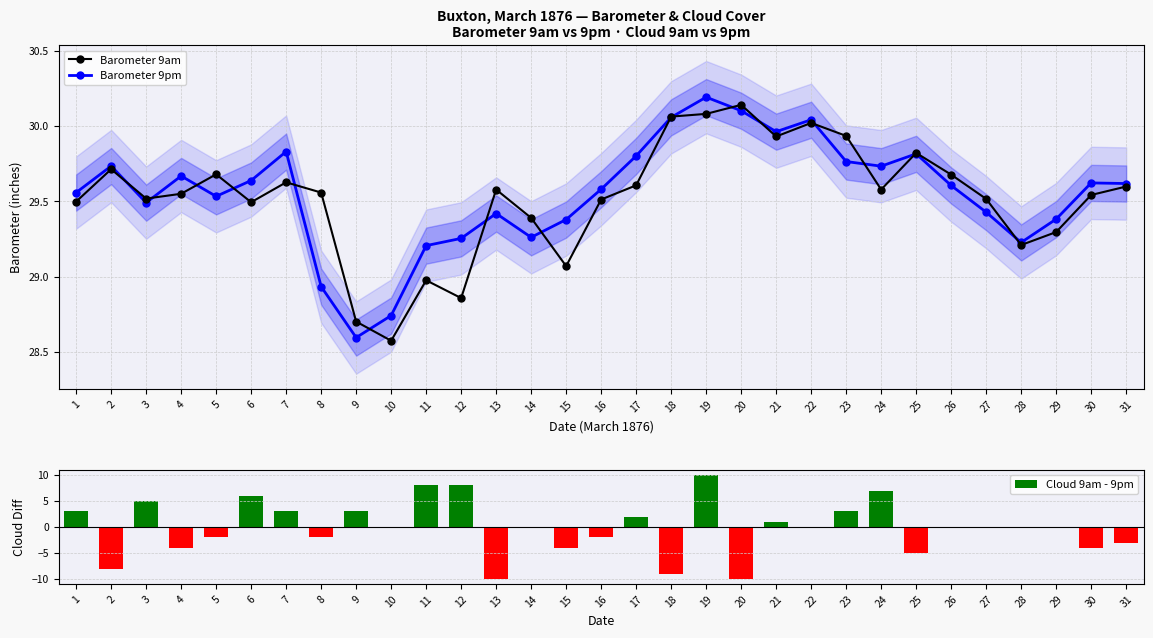

Reading left to right, list all the values displayed in this chart.

Barometer 9am: 1=29.5	2=29.7	3=29.5	4=29.6	5=29.7	6=29.5	7=29.6	8=29.6	9=28.7	10=28.6	11=29.0	12=28.9	13=29.6	14=29.4	15=29.1	16=29.5	17=29.6	18=30.1	19=30.1	20=30.1	21=29.9	22=30.0	23=29.9	24=29.6	25=29.8	26=29.7	27=29.5	28=29.2	29=29.3	30=29.5	31=29.6
Barometer 9pm: 1=29.6	2=29.7	3=29.5	4=29.7	5=29.5	6=29.6	7=29.8	8=28.9	9=28.6	10=28.7	11=29.2	12=29.3	13=29.4	14=29.3	15=29.4	16=29.6	17=29.8	18=30.1	19=30.2	20=30.1	21=30.0	22=30.0	23=29.8	24=29.7	25=29.8	26=29.6	27=29.4	28=29.2	29=29.4	30=29.6	31=29.6
Cloud 9am - 9pm: 1=3.0	2=-8.0	3=5.0	4=-4.0	5=-2.0	6=6.0	7=3.0	8=-2.0	9=3.0	10=0.0	11=8.0	12=8.0	13=-10.0	14=0.0	15=-4.0	16=-2.0	17=2.0	18=-9.0	19=10.0	20=-10.0	21=1.0	22=0.0	23=3.0	24=7.0	25=-5.0	26=0.0	27=0.0	28=0.0	29=0.0	30=-4.0	31=-3.0